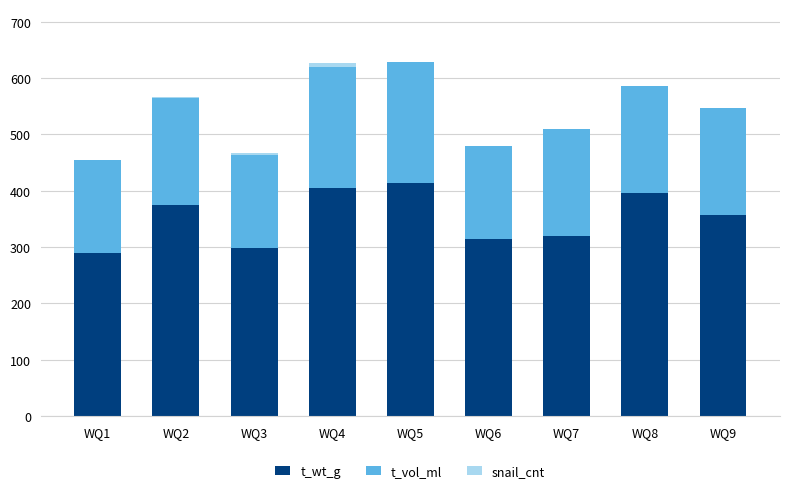

What is the highest value of the t_wt_g series?

413